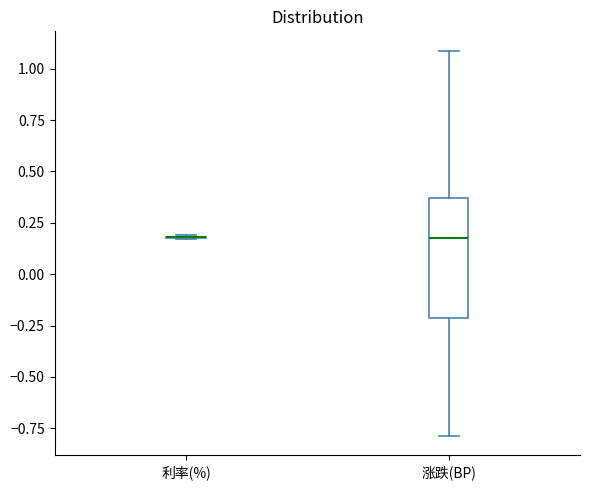

Reading left to right, transcribe this box plot: for each box, give where its median line is, the range the box spans, and where its two whiskers end, as read against the y-axis. The values are not printed on the chart, so give them approximately, as read against the axis.

利率(%): box collapsed to a line at 0.20, whiskers 0.15 to 0.20
涨跌(BP): median 0.20, box -0.20 to 0.35, whiskers -0.80 to 1.10